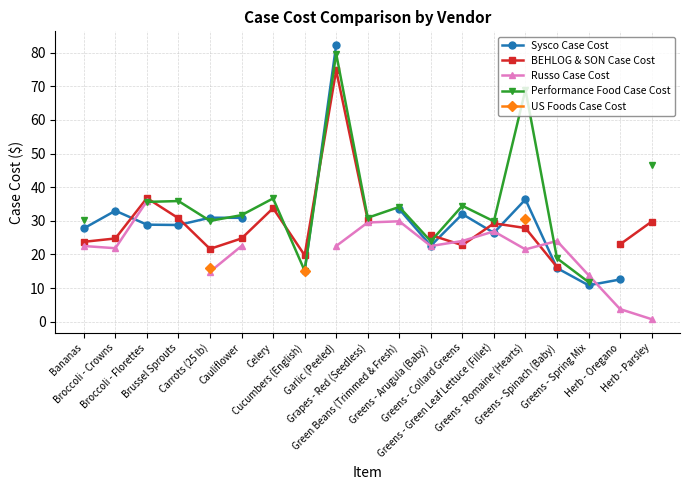

At which category does BEHLOG & SON Case Cost reach its first local peak?

Broccoli - Florettes